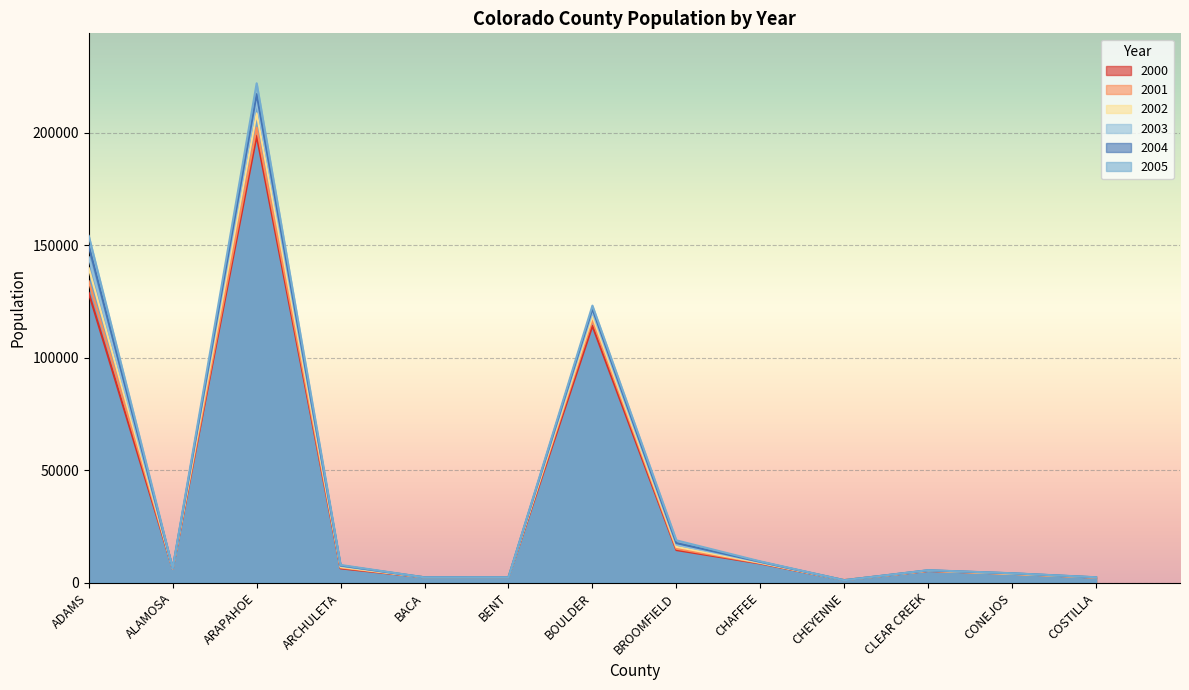

What is the sum of the 2002 values at CHEYENNE and BROOMFIELD?

16959